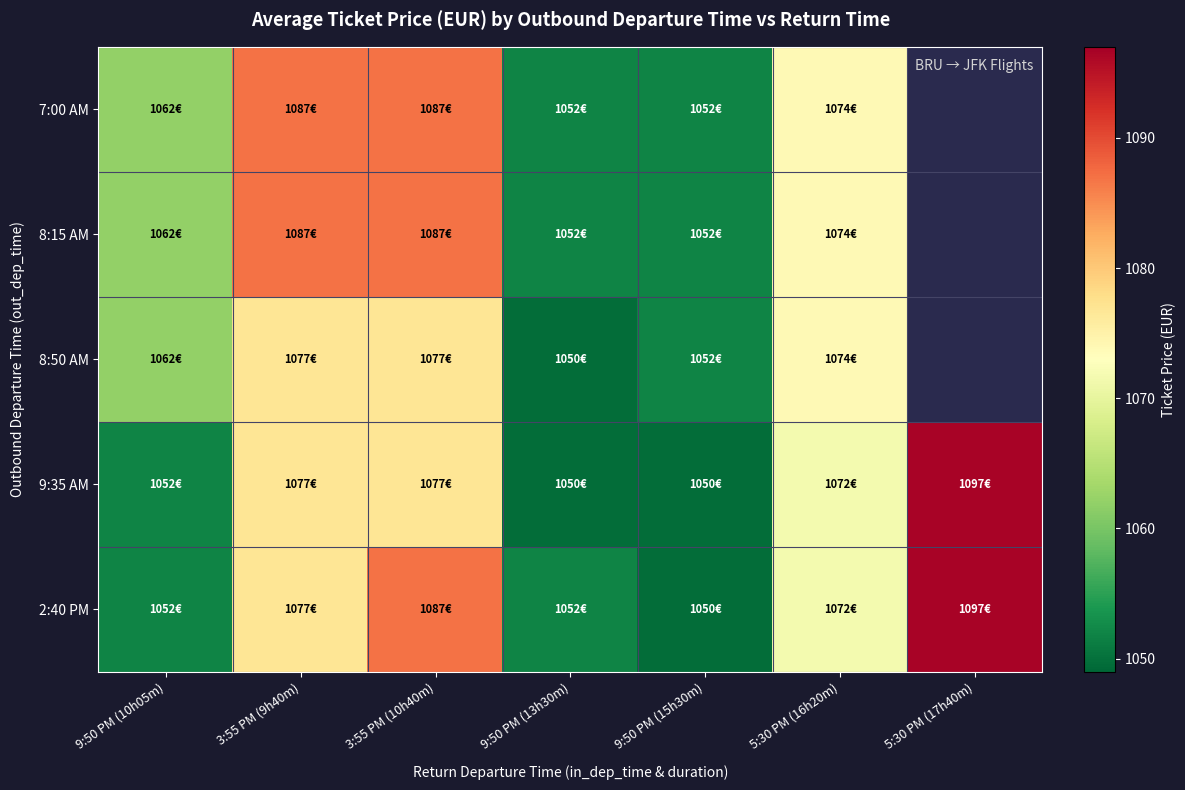

What is the difference between the maximum and minimum values in the 9:35 AM series?

46.9